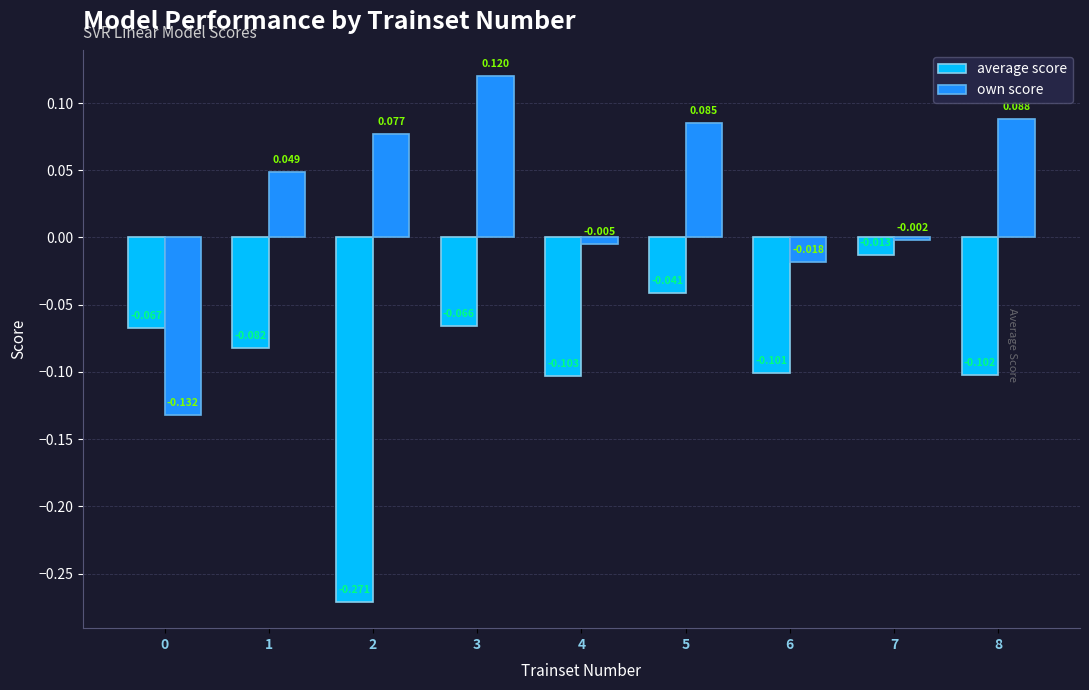

The own score series shows 0.0 at 8. True or false?

False